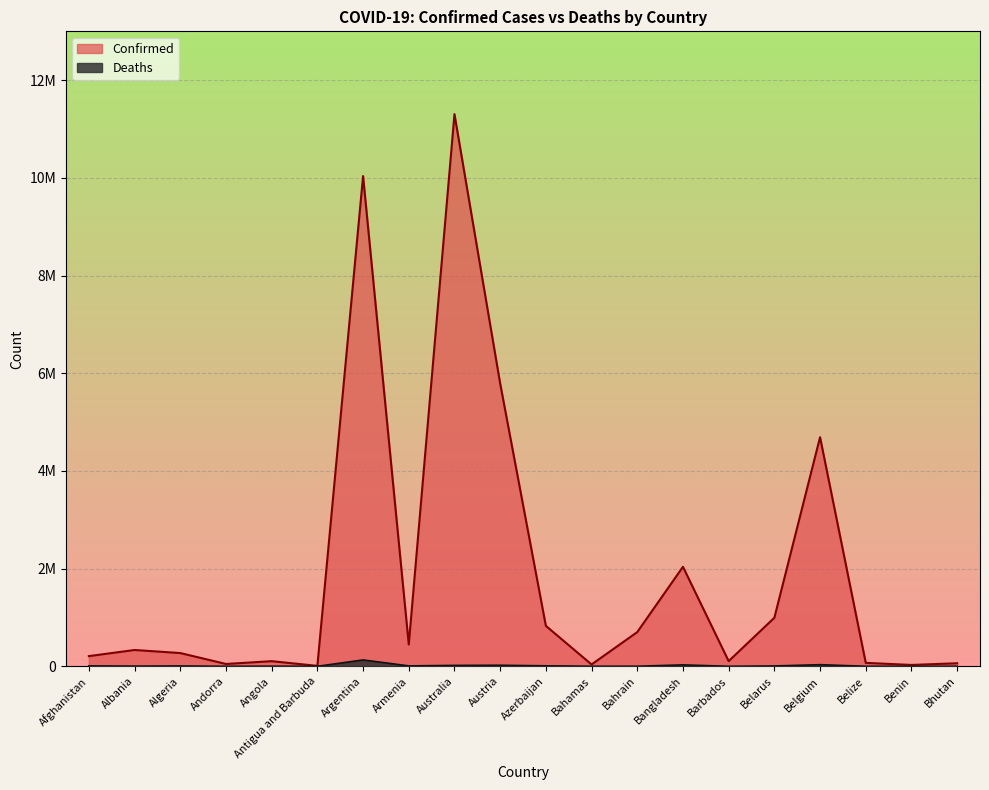

Does the chart display data point markers on the line(s)?

No